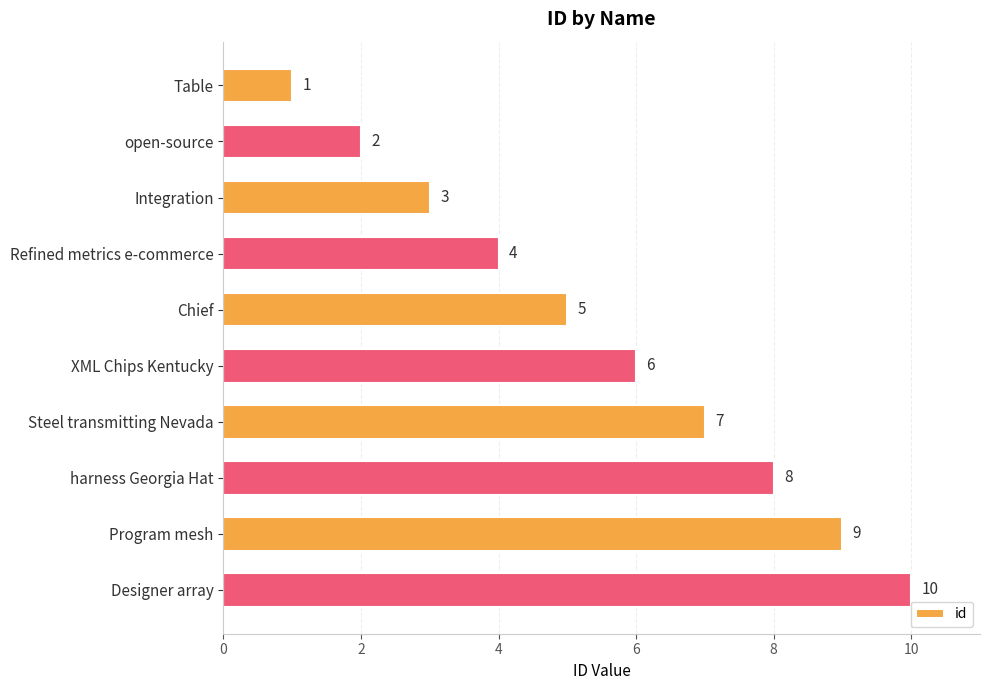

What is the change in value from Program mesh to Designer array?

+1